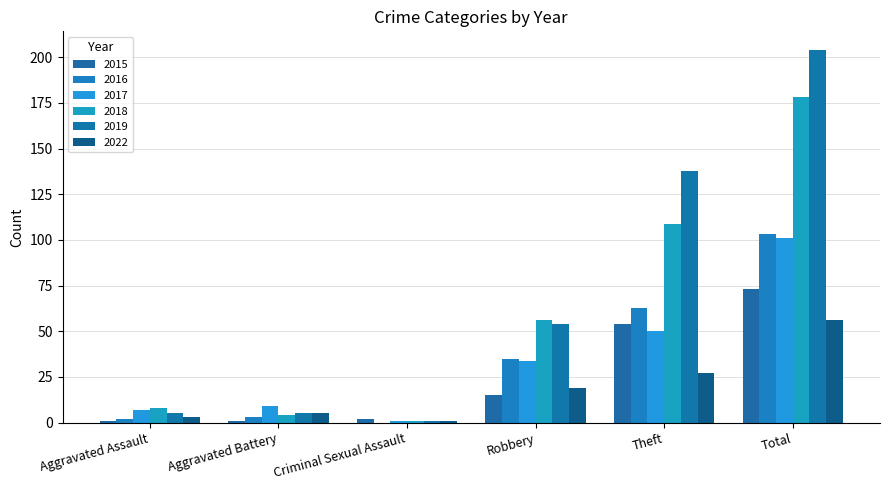

What is the average value of the 2019 series?

68